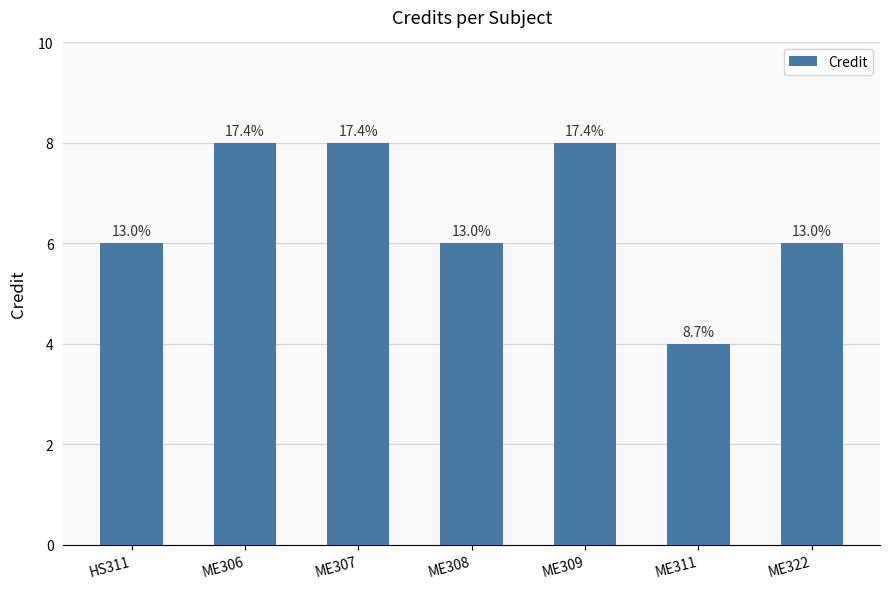

What is the change in value from ME306 to ME322?

-2